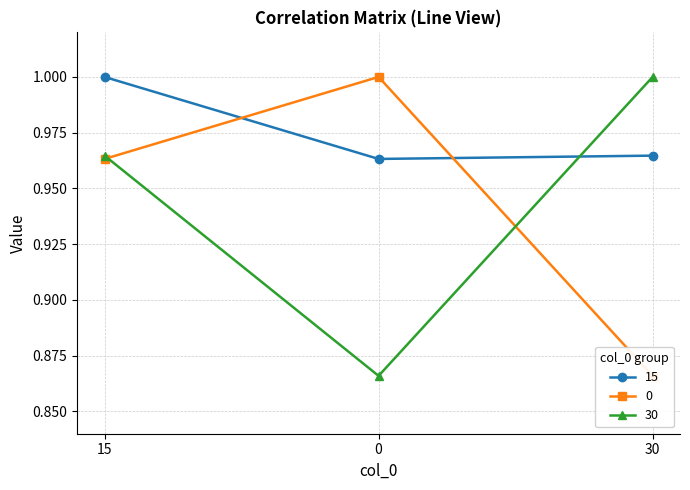

List the labels in order of 15 value, smallest first.

0, 30, 15